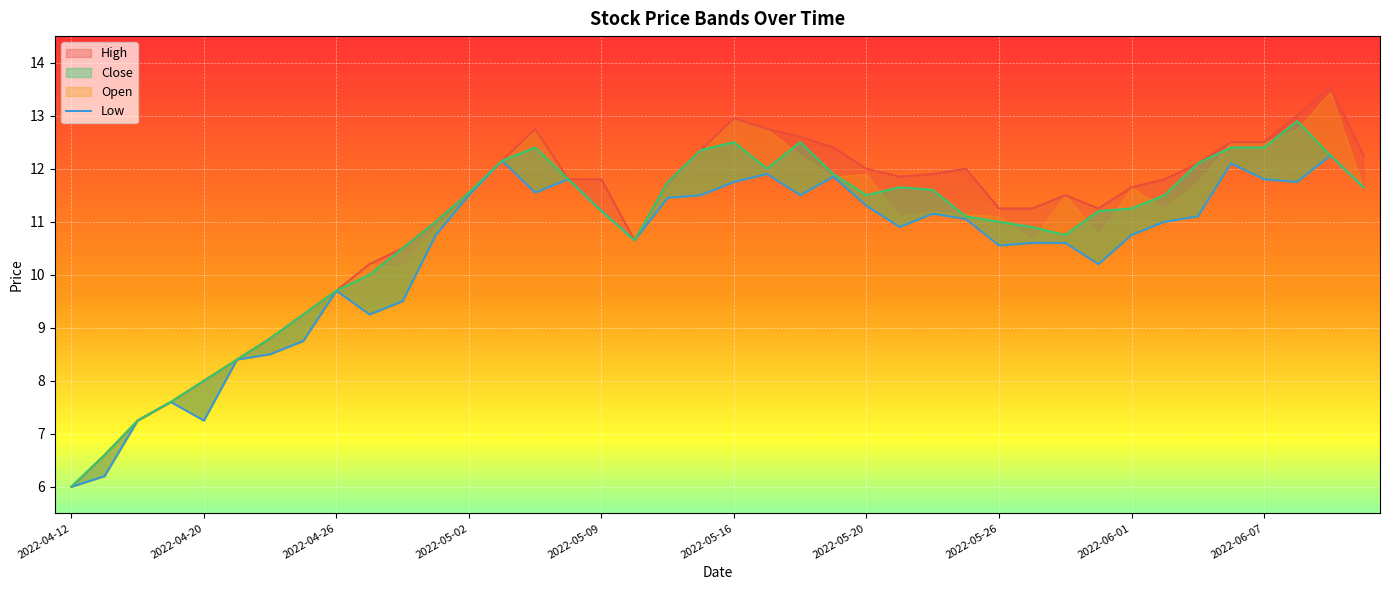

Does the chart display data point markers on the line(s)?

No